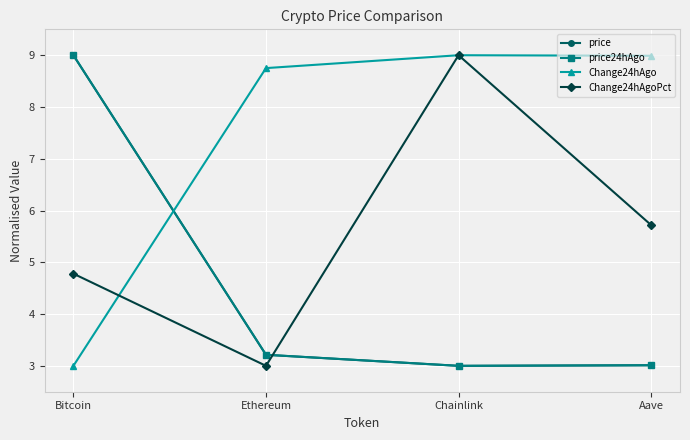

Which series ends up on top after the final intersection of Change24hAgo and price?

Change24hAgo